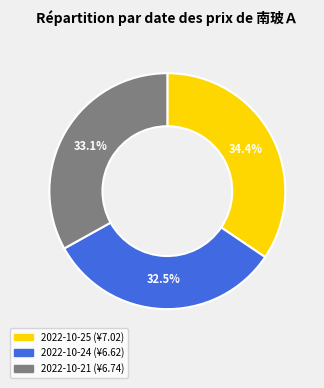

Rank the categories by value from highest to lowest.

2022-10-25, 2022-10-21, 2022-10-24